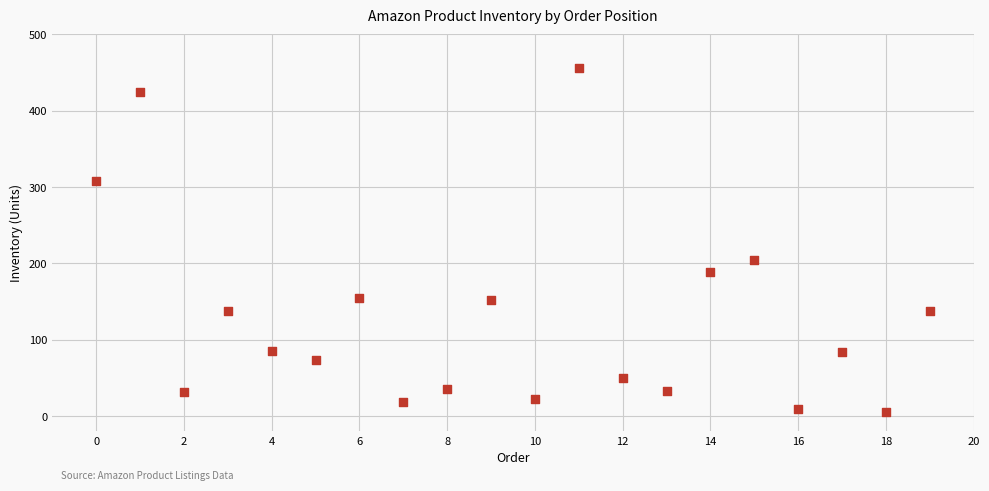

What is the range of Y values (max minus min)?

451